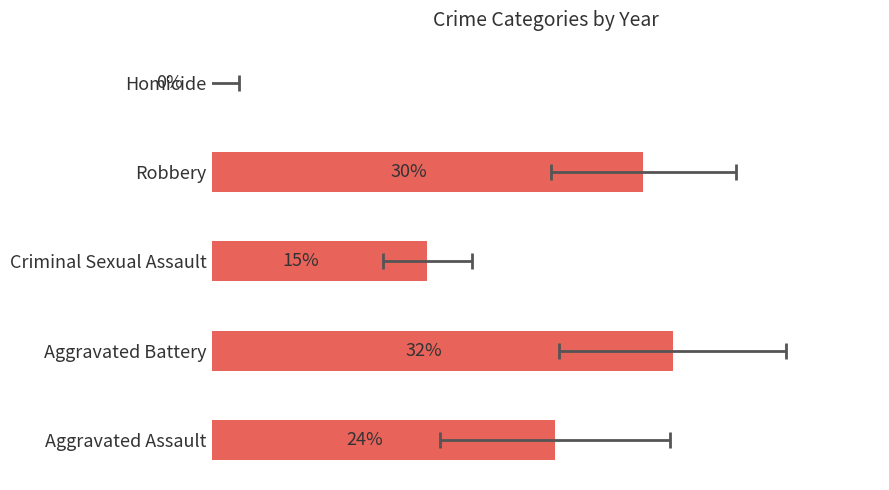

The chart shows a value of 29.7 at 30. True or false?

True